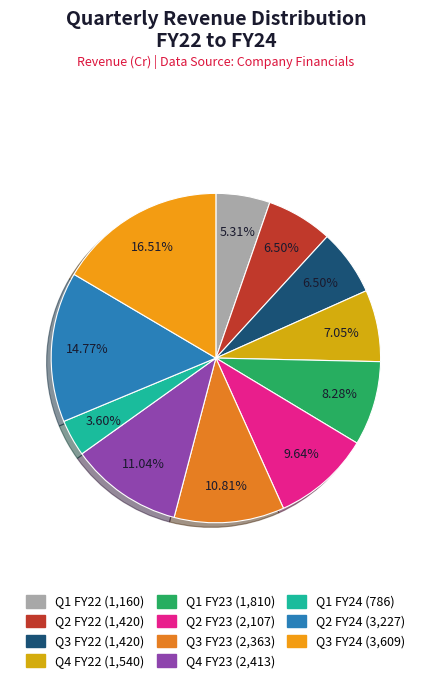

Rank the categories by value from highest to lowest.

Q3 FY24, Q2 FY24, Q4 FY23, Q3 FY23, Q2 FY23, Q1 FY23, Q4 FY22, Q2 FY22, Q3 FY22, Q1 FY22, Q1 FY24